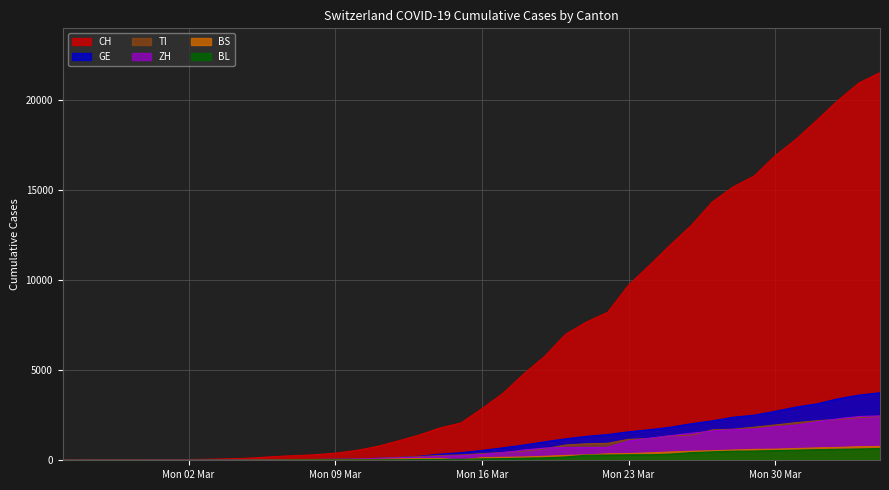

What is the average value of the CH series?

6408